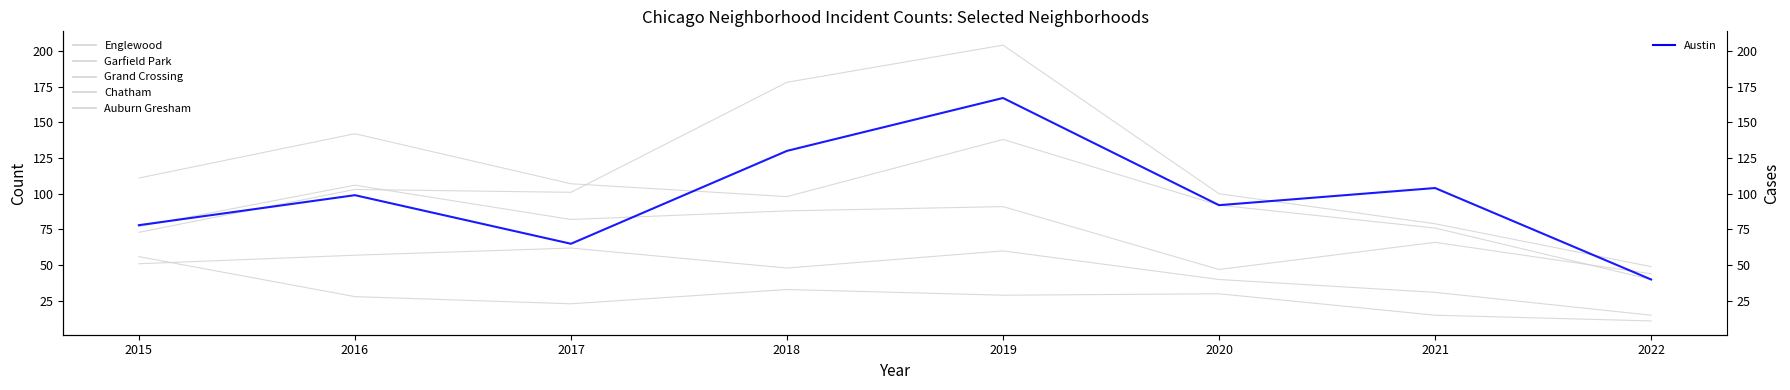

Is this an area chart (filled region under the line)?

No